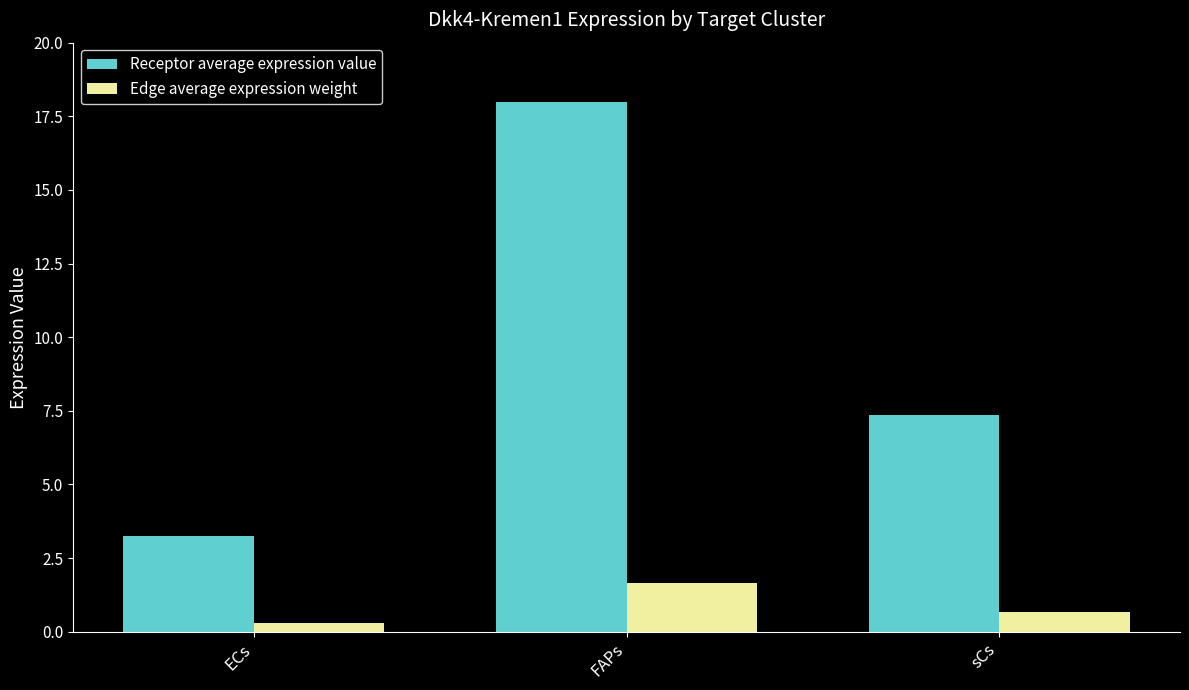

True or false: Receptor average expression value has a value of 5.1 at FAPs.

False